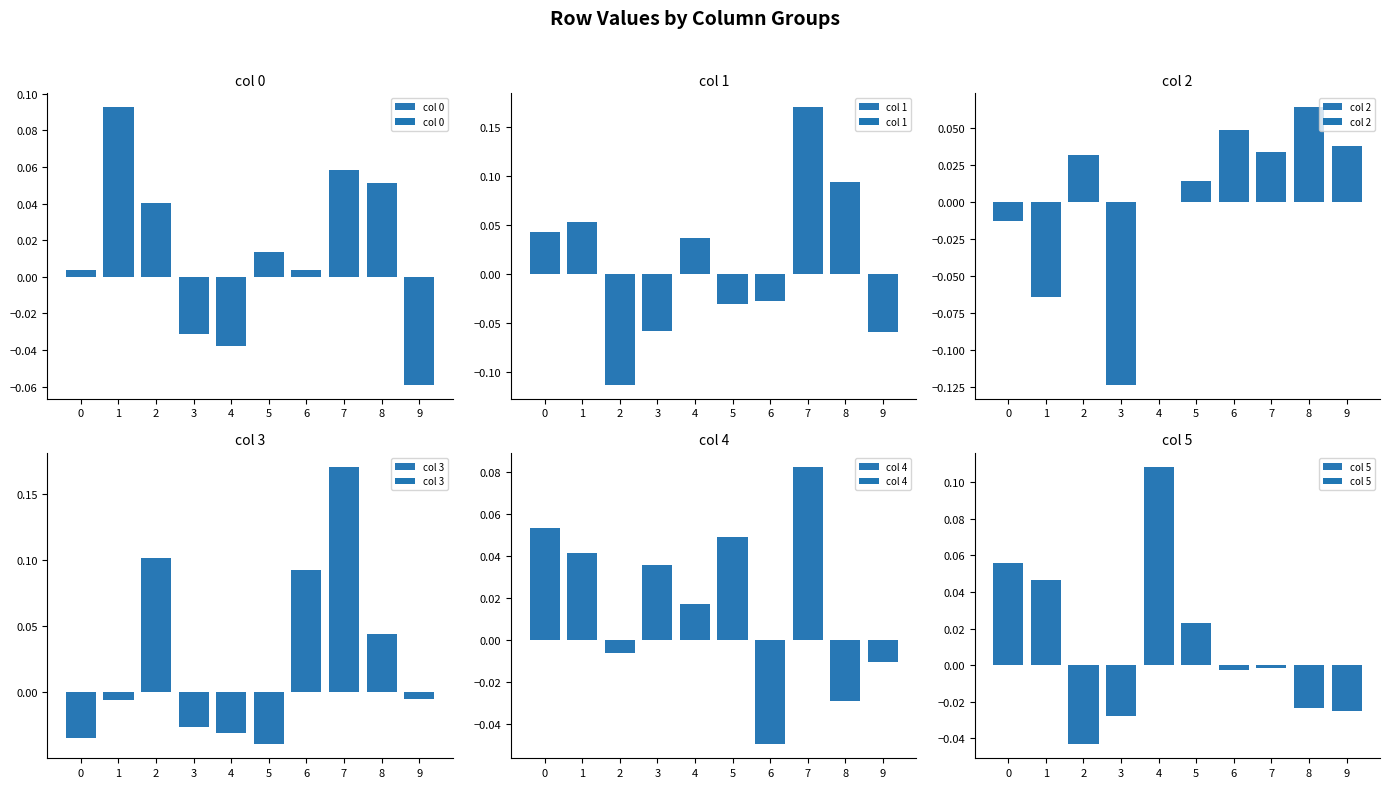

Where is col 4 nearest to the value 0?

2